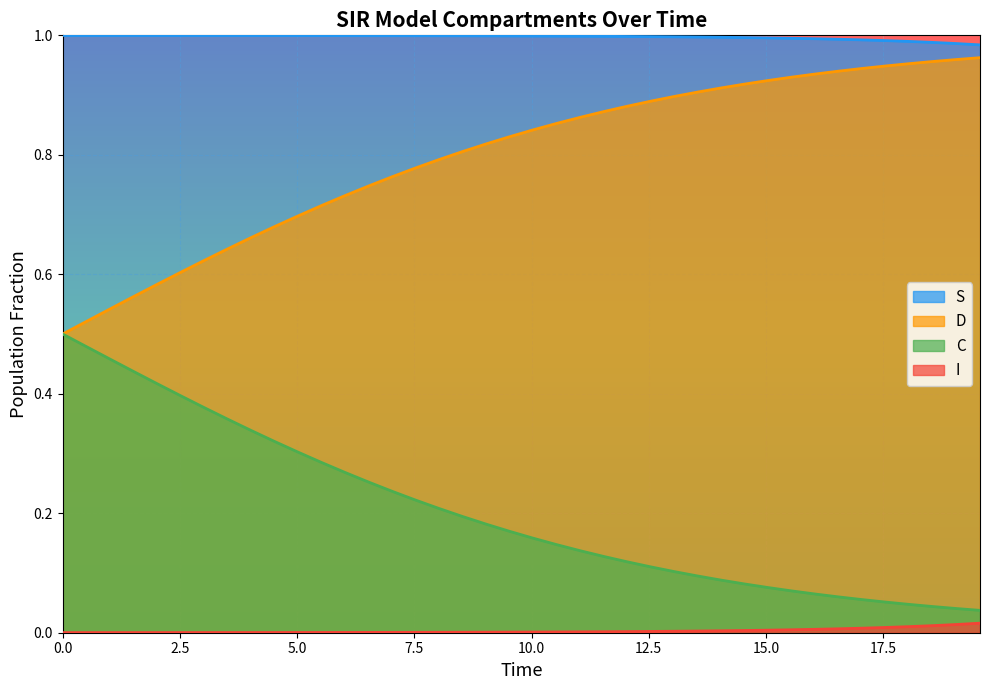

Which series has the largest total across all categories?

S